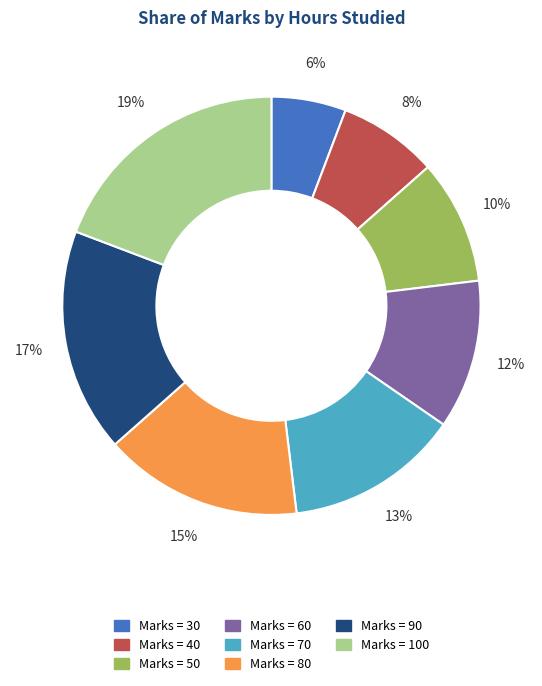

To the nearest percent, what is the average slice percentage?

12%